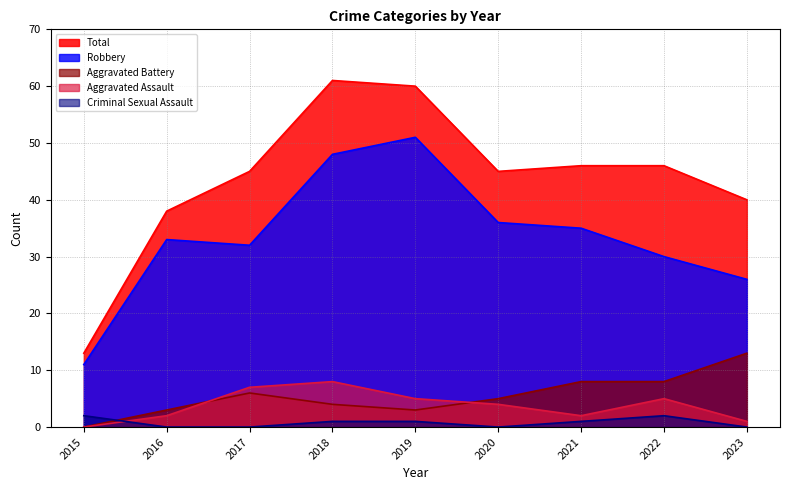

What is the difference between the maximum and minimum values in the Aggravated Battery series?

13